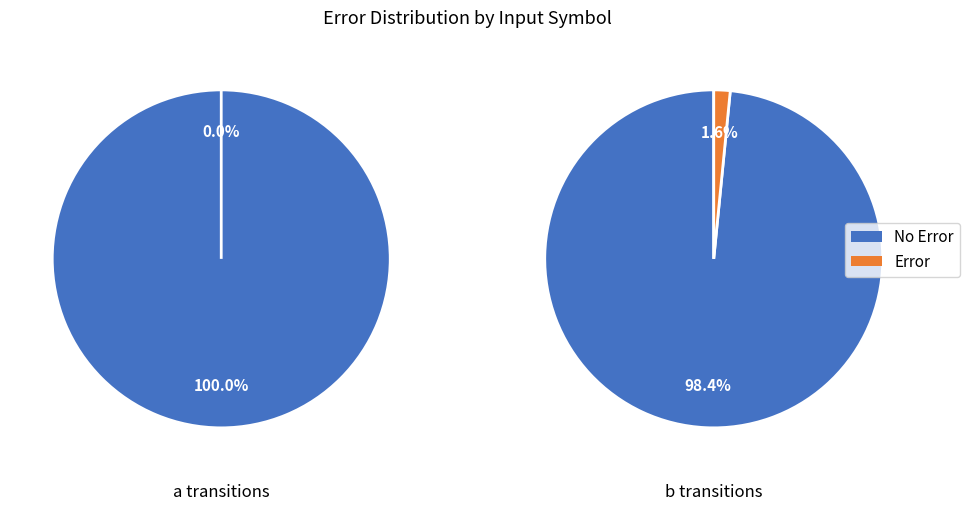

Rank the series at 1 from lowest to highest value.

Error, No Error